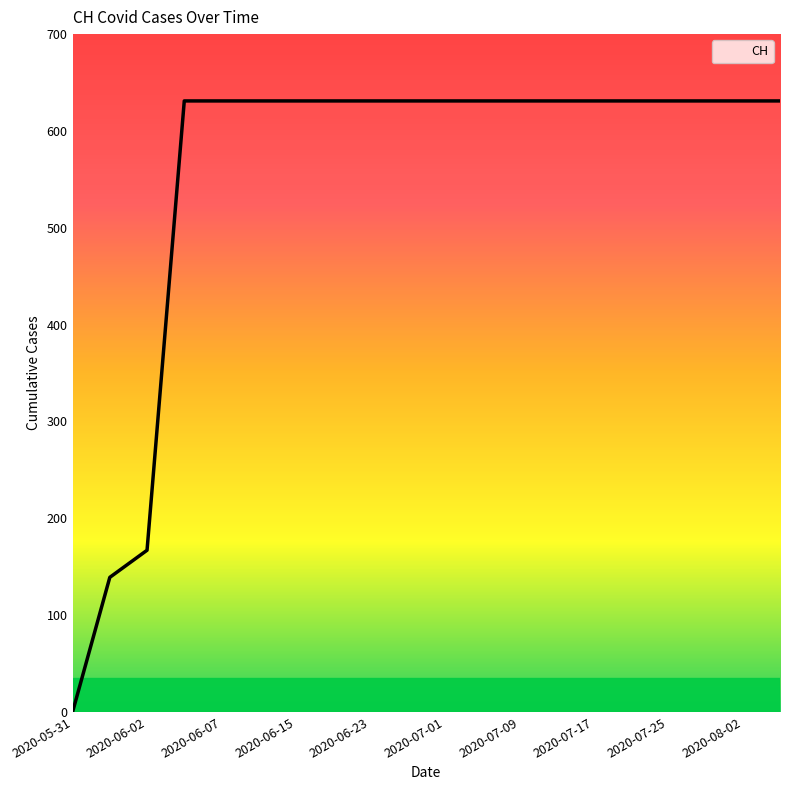

What is the difference between the maximum and minimum values?

631